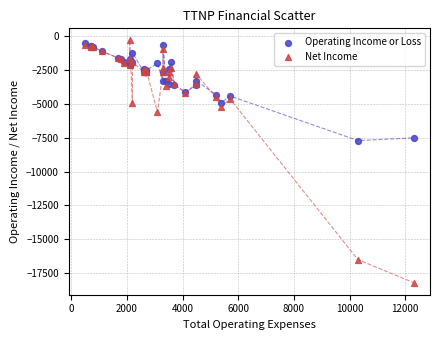

In the Net Income series, what Y value is closest to -9250?

-5600